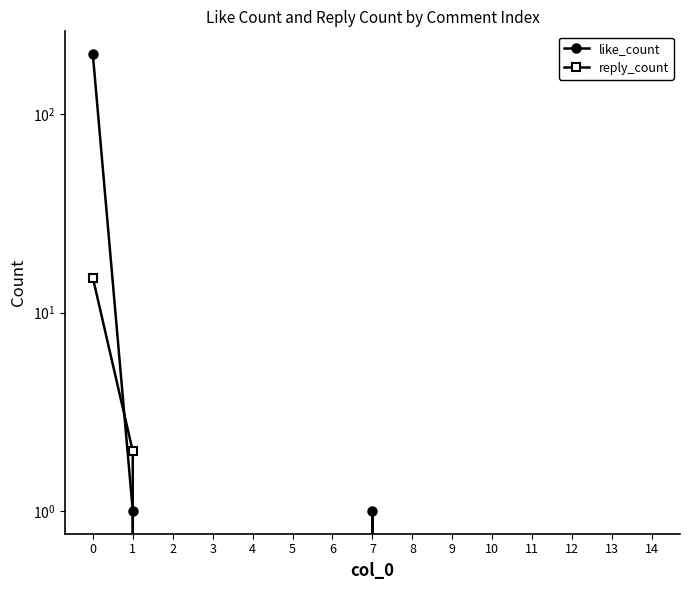

Which series has the widest spread of values?

like_count